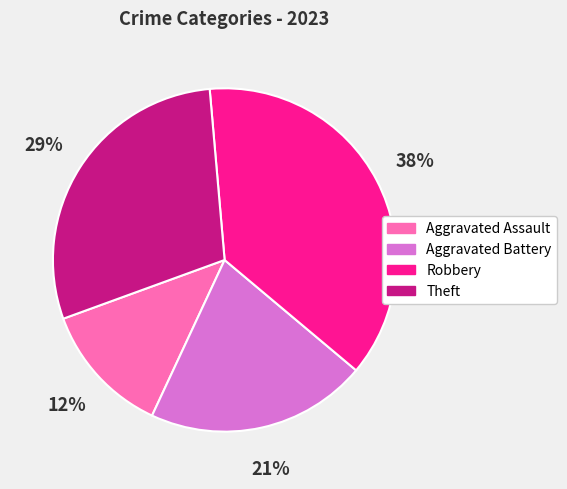

Rank the categories by value from highest to lowest.

Robbery, Theft, Aggravated Battery, Aggravated Assault